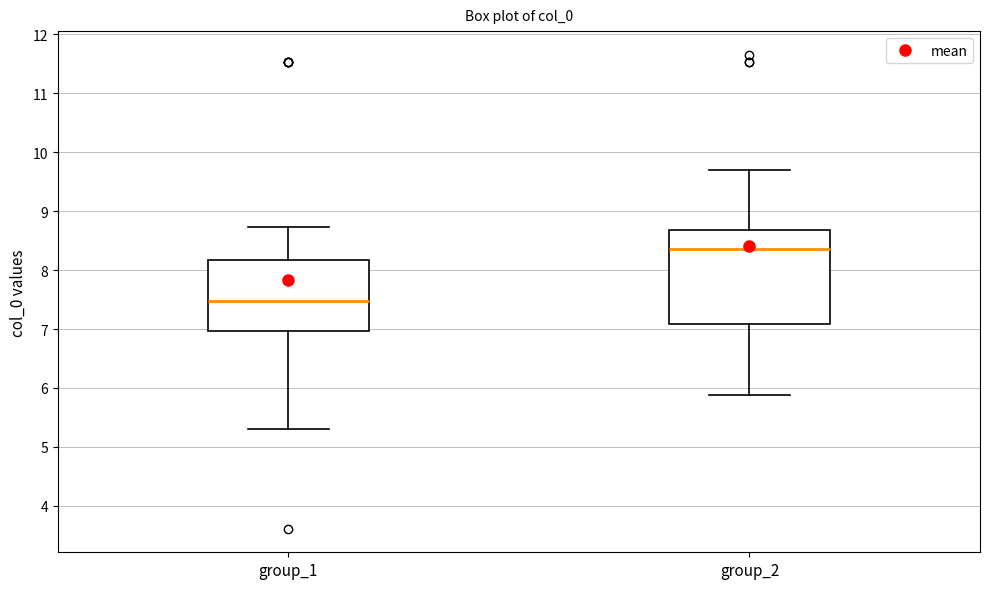

Which box has the highest median line?

group_2